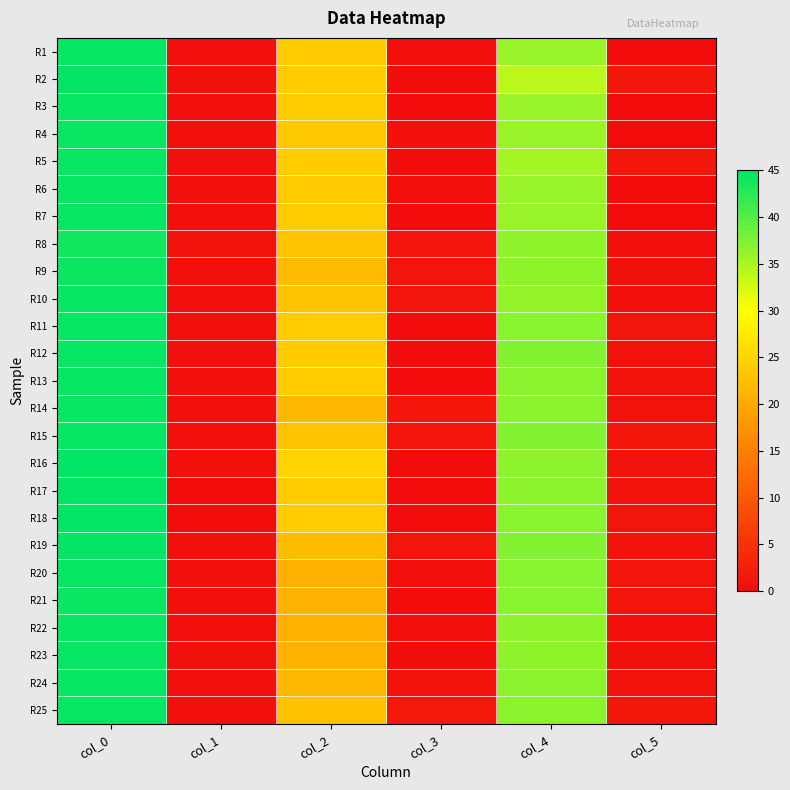

Rank the series at col_5 from highest to lowest value.

R2, R5, R15, R25, R11, R18, R20, R21, R16, R17, R19, R12, R13, R14, R24, R8, R9, R22, R23, R10, R1, R3, R4, R6, R7